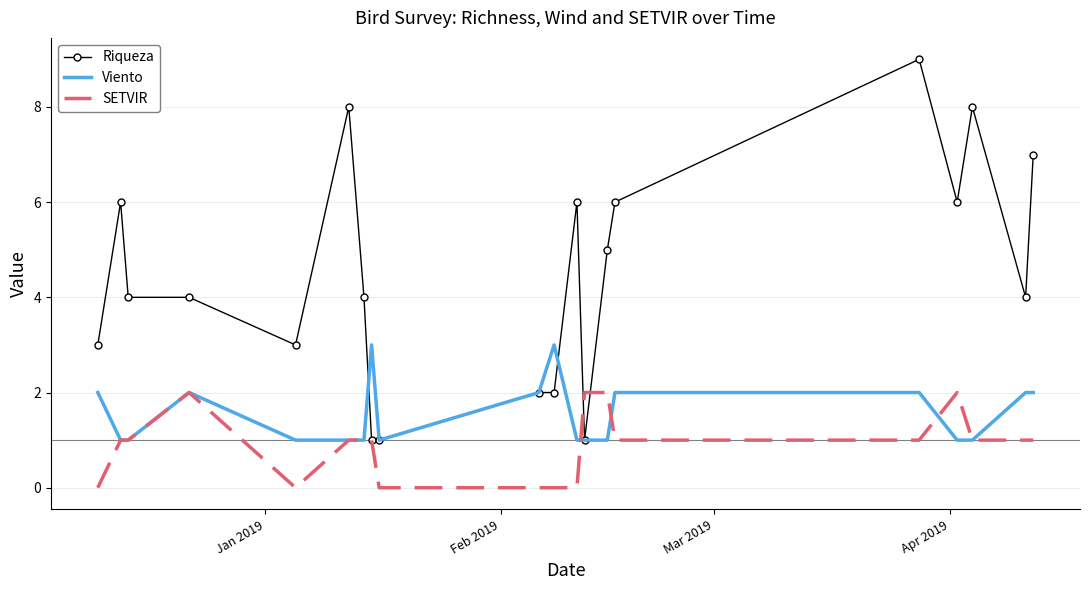

What is the average value of the Viento series?

2